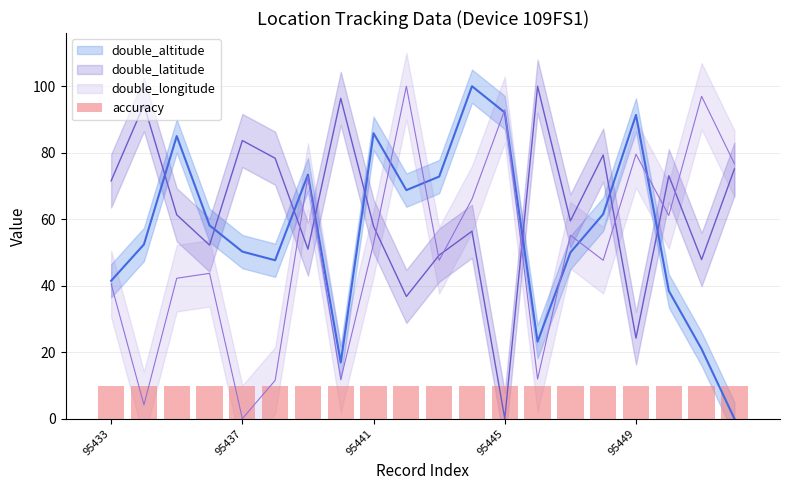

Is it true that double_longitude equals 42.2 at 95435?

True